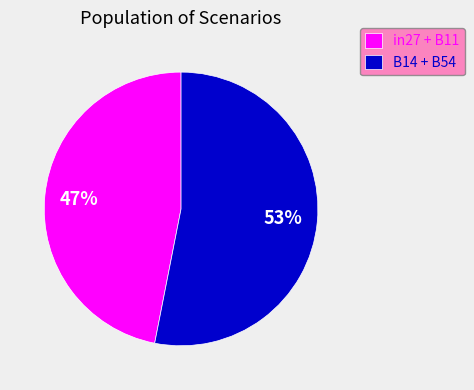

Do B14 + B54 and in27 + B11 together represent more than half of the pie?

Yes